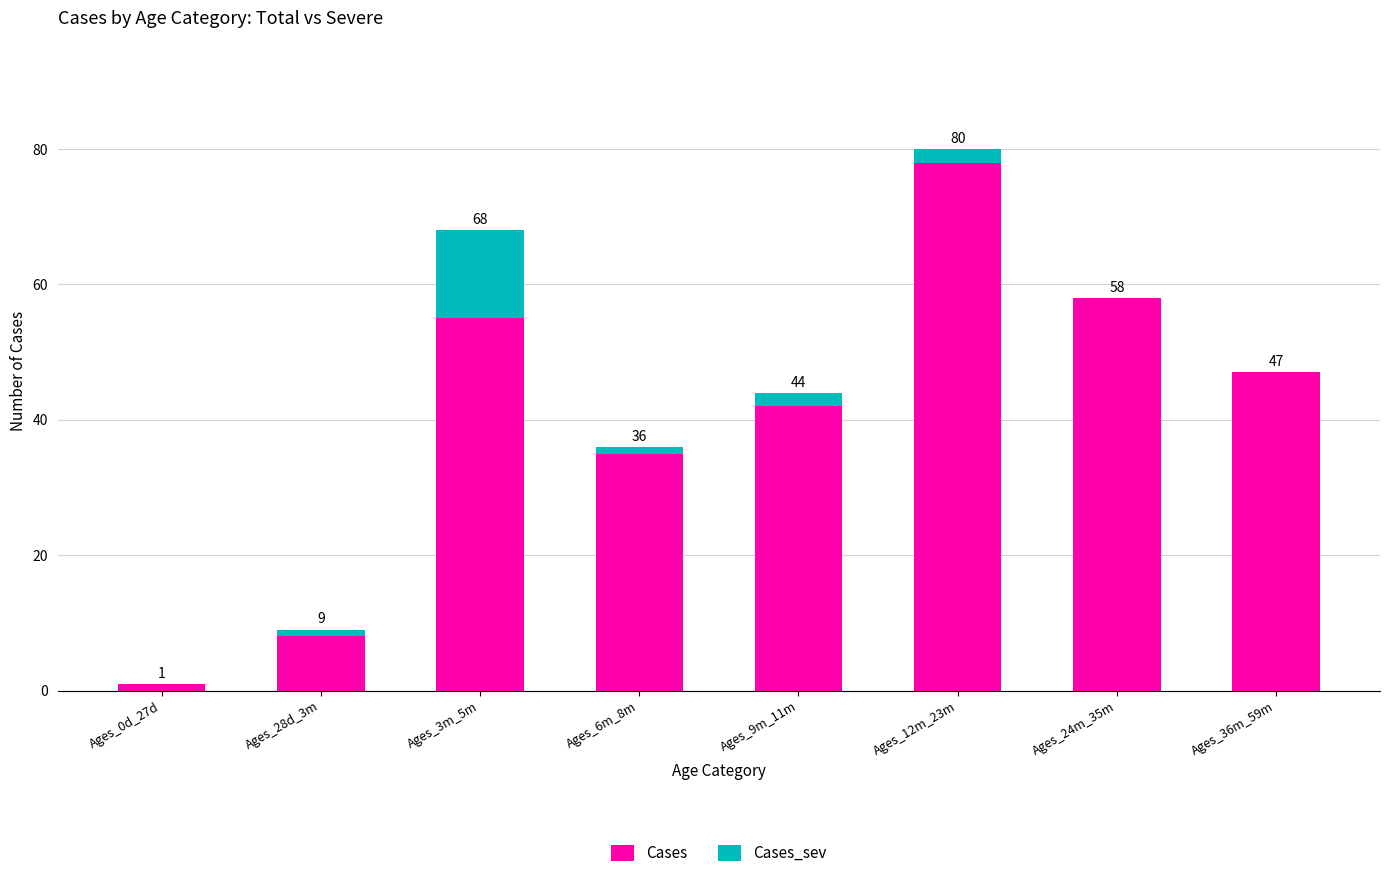

Rank the series at Ages_28d_3m from lowest to highest value.

Cases_sev, Cases